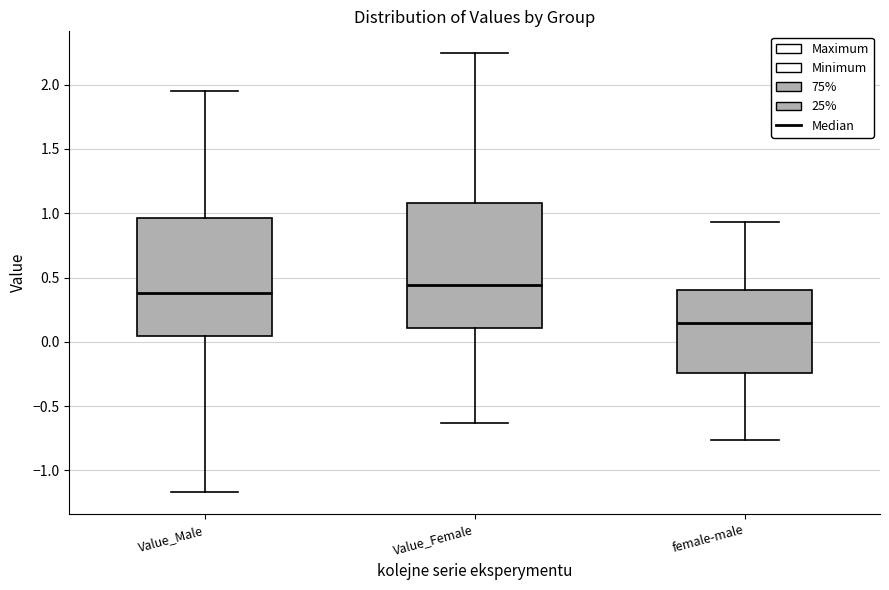

Reading left to right, transcribe this box plot: for each box, give where its median line is, the range the box spans, and where its two whiskers end, as read against the y-axis. The values are not printed on the chart, so give them approximately, as read against the axis.

Value_Male: median 0.40, box 0.05 to 0.95, whiskers -1.15 to 1.95
Value_Female: median 0.45, box 0.10 to 1.10, whiskers -0.65 to 2.25
female-male: median 0.15, box -0.25 to 0.40, whiskers -0.75 to 0.95